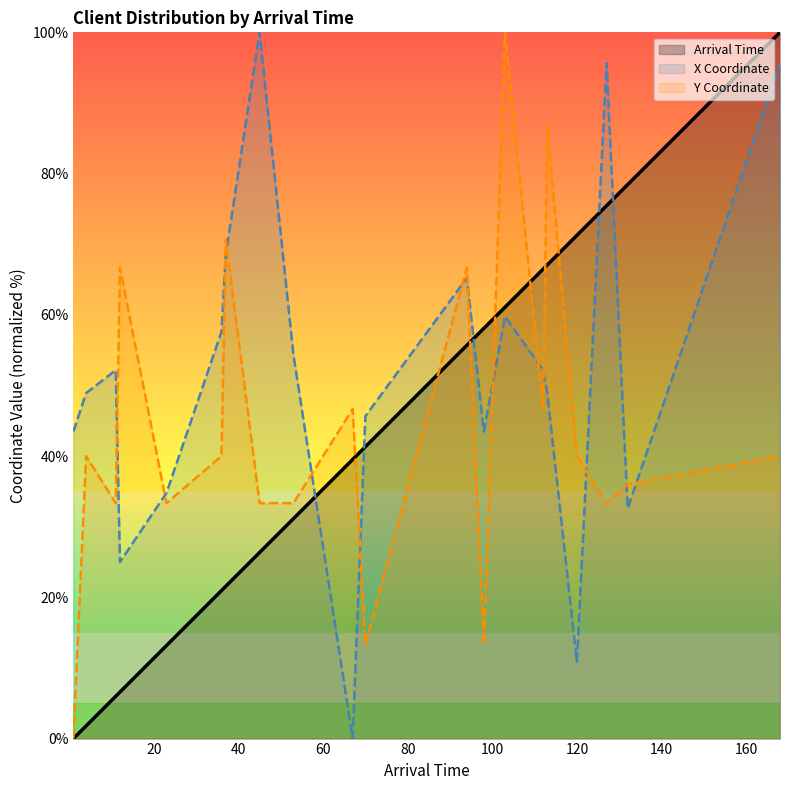

Which series has the largest total across all categories?

X Coordinate